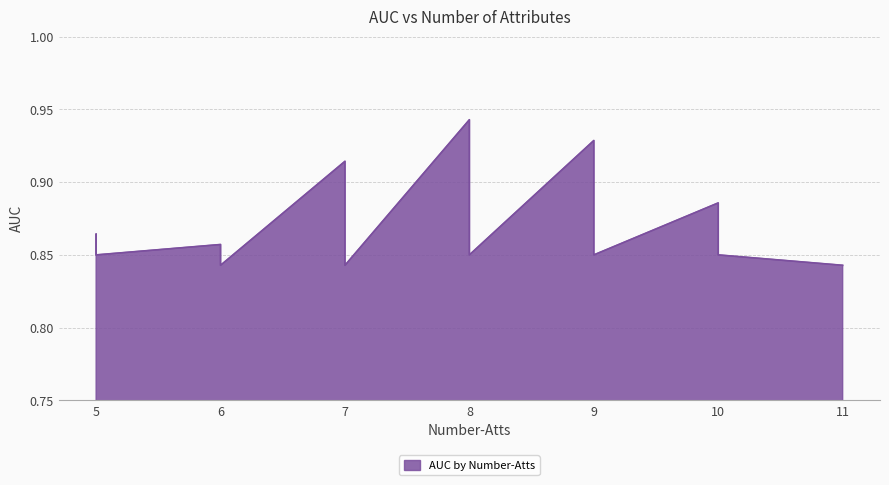

Count the values in the range 0 to 1.

40